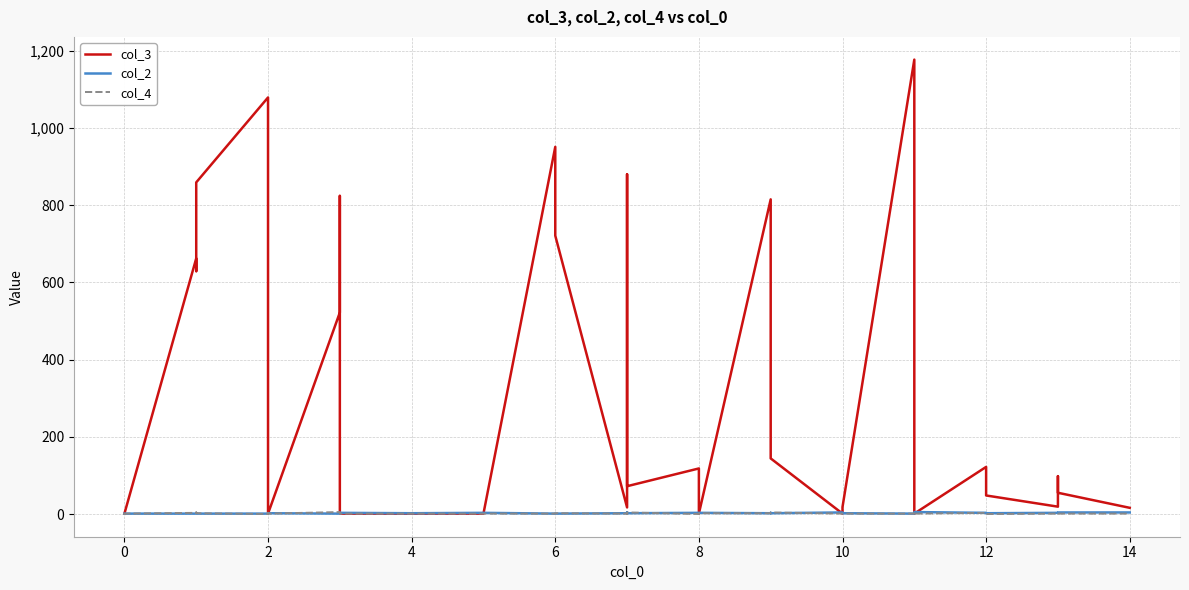

True or false: col_4 has a value of 4 at 2.

False